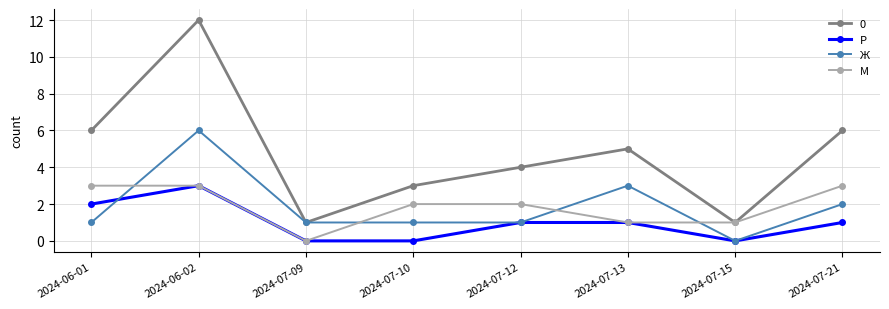

What is the label of the 7th point from the left?

2024-07-15